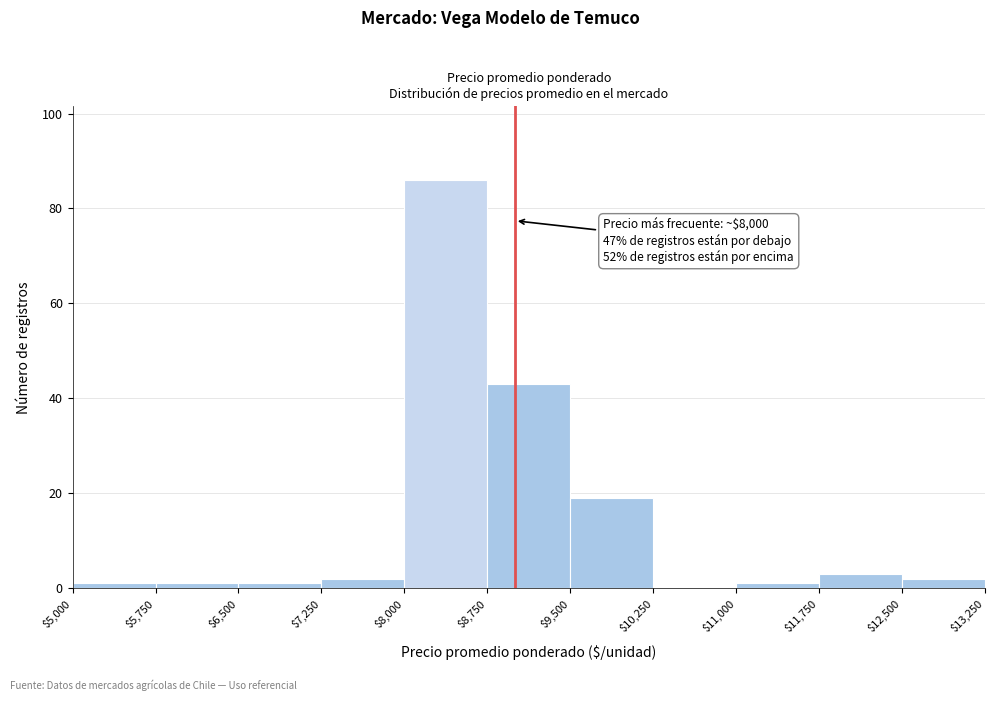

Which range on the x-axis has the tallest bar?

$8,000 to $8,750